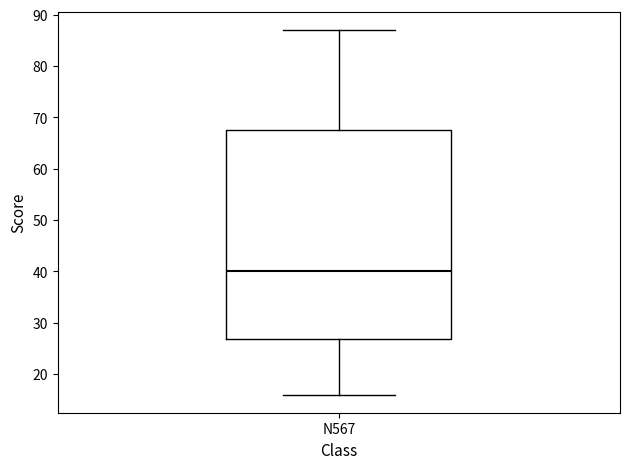

Where is the upper edge of the box for N567 on the y-axis? The values are not printed on the chart, so give them approximately, as read against the axis.

68